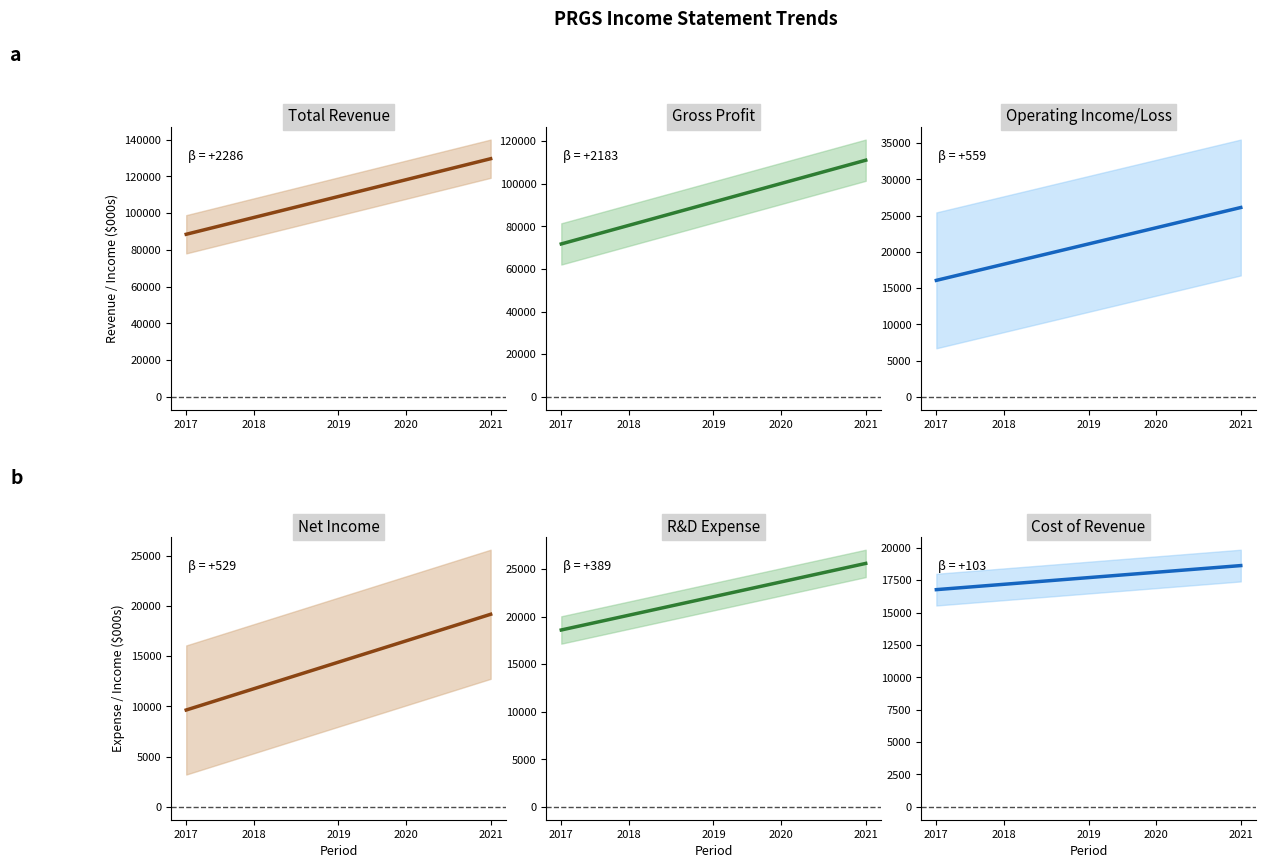

Between 12 and 9, which is larger?

12